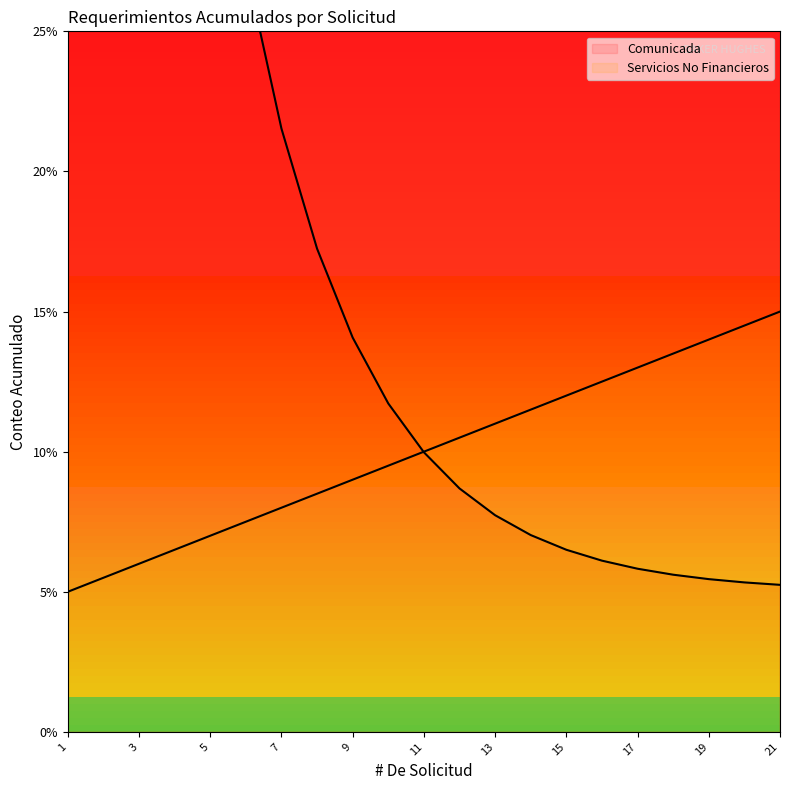

List the labels in order of value, smallest first.

1, 2, 3, 4, 5, 6, 7, 8, 9, 10, 11, 12, 13, 14, 15, 16, 17, 18, 19, 20, 21